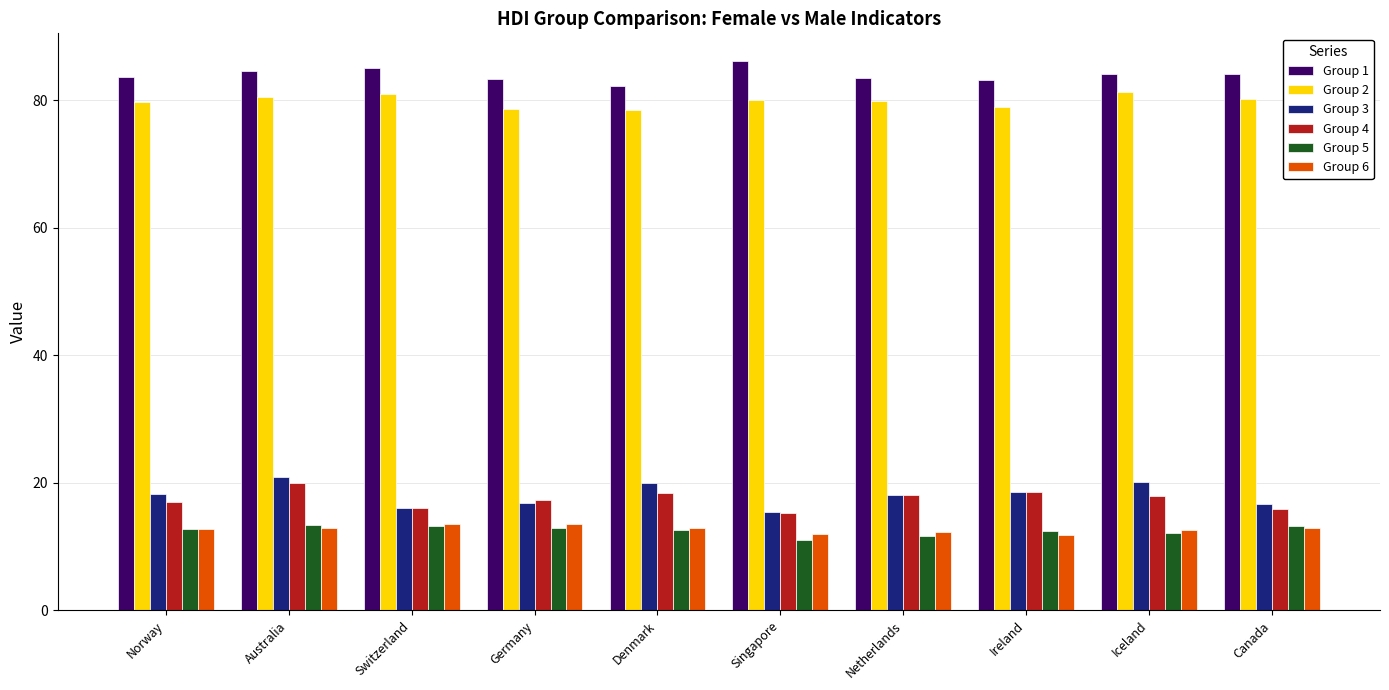

At which label does Group 1 reach its peak?

Singapore